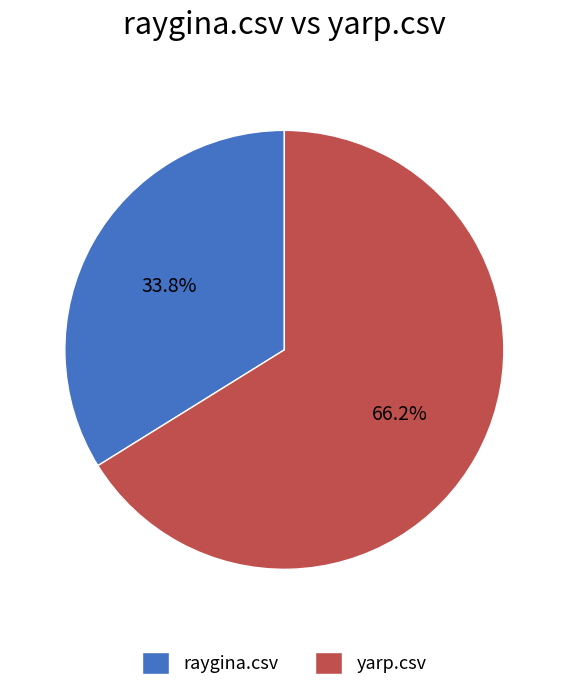

To the nearest percent, what is the combined percentage of yarp.csv and raygina.csv?

100%